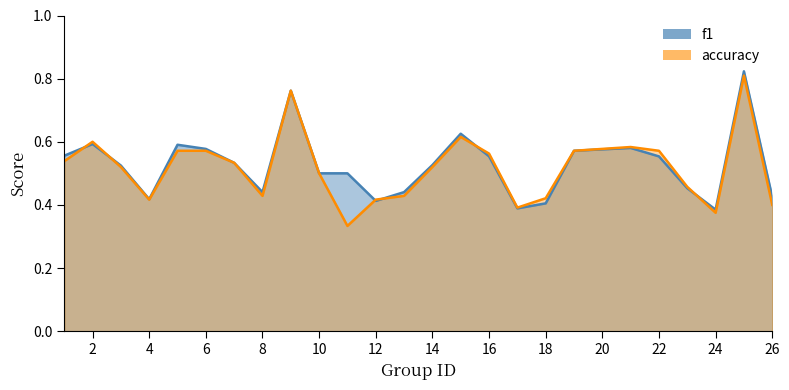

Between 6 and 3, which is larger?

6